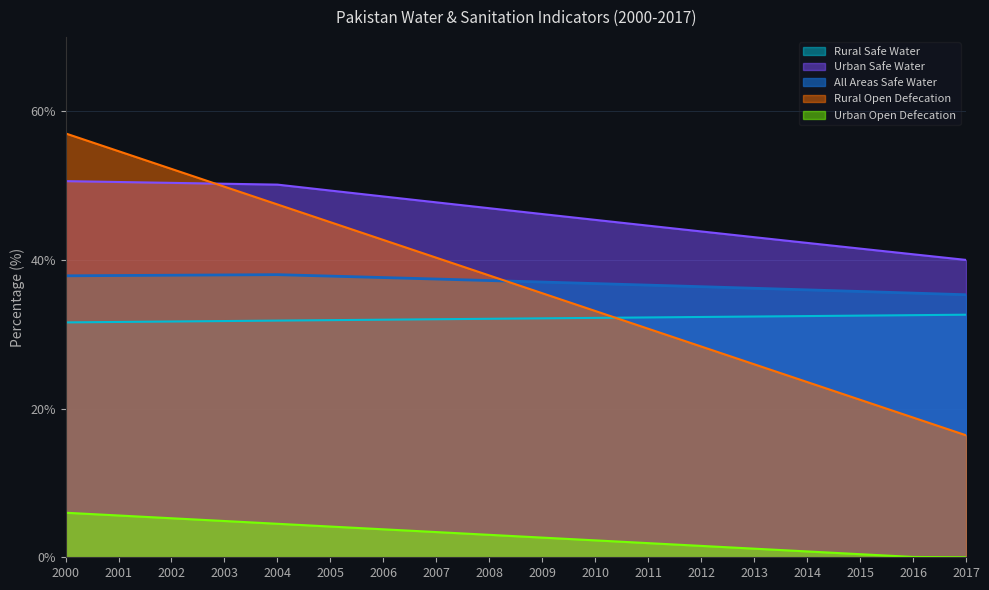

Which series has the largest total across all categories?

Urban Safe Water